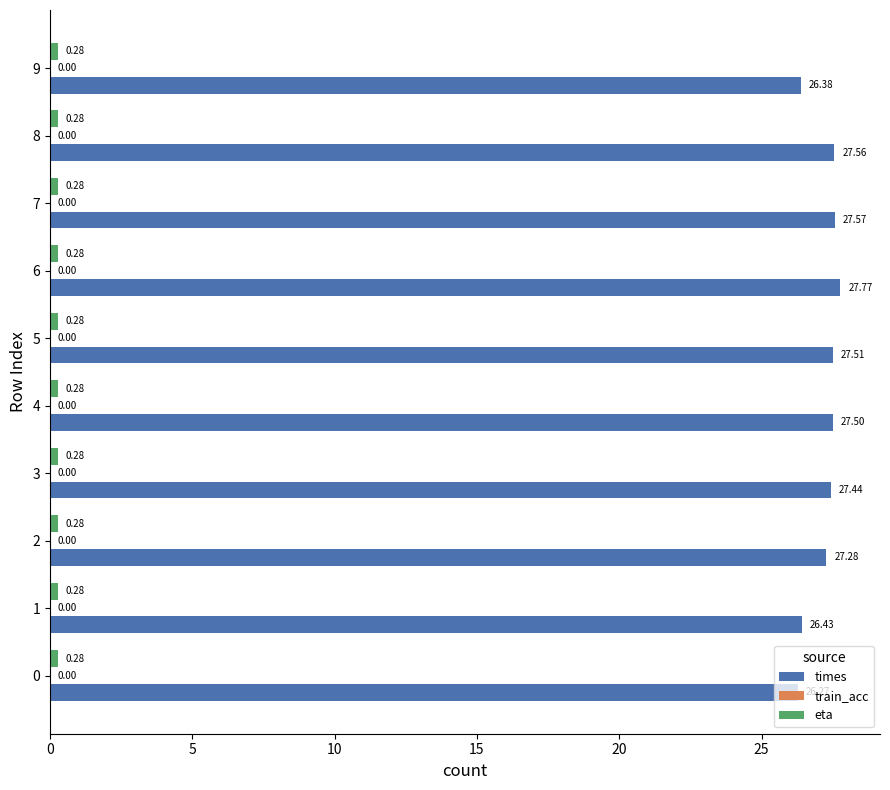

Count the times values in the range 26 to 27.

3